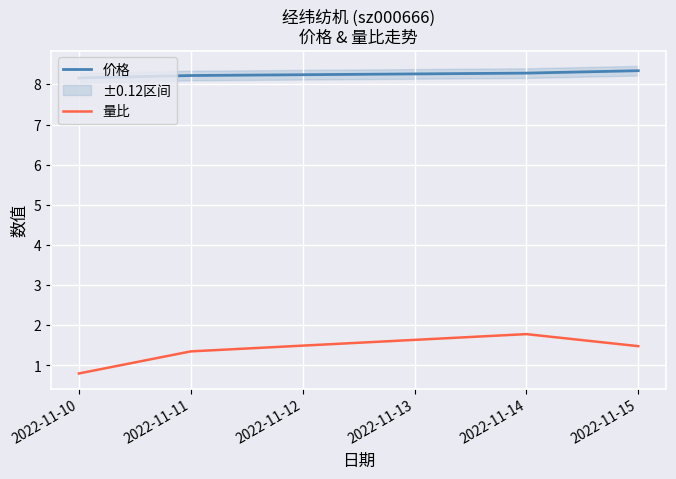

What is the spread (max minus min) of values at 2022-11-11?

6.9